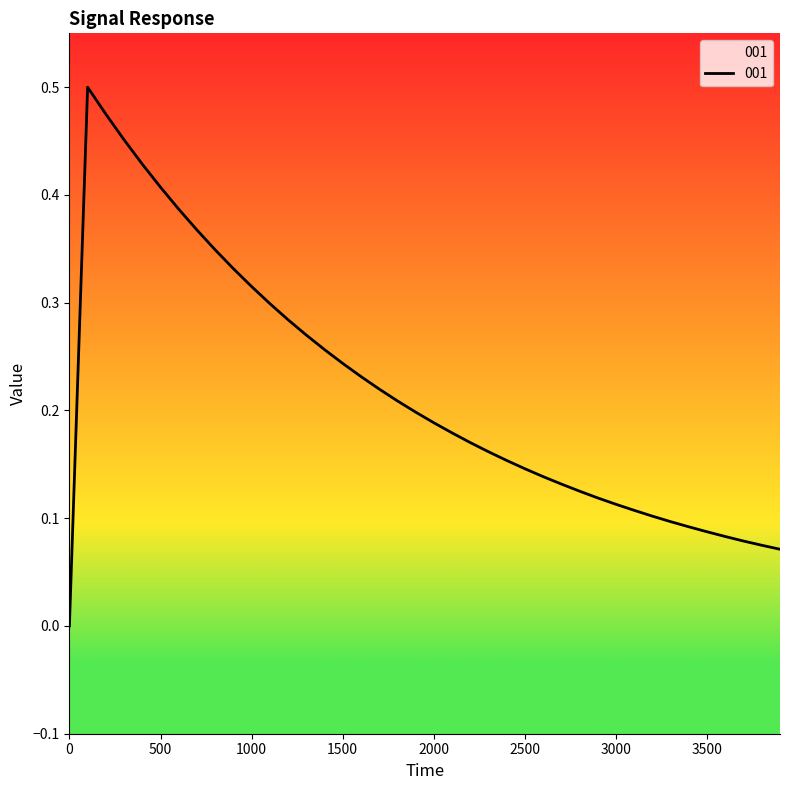

Where is the first local maximum?

100